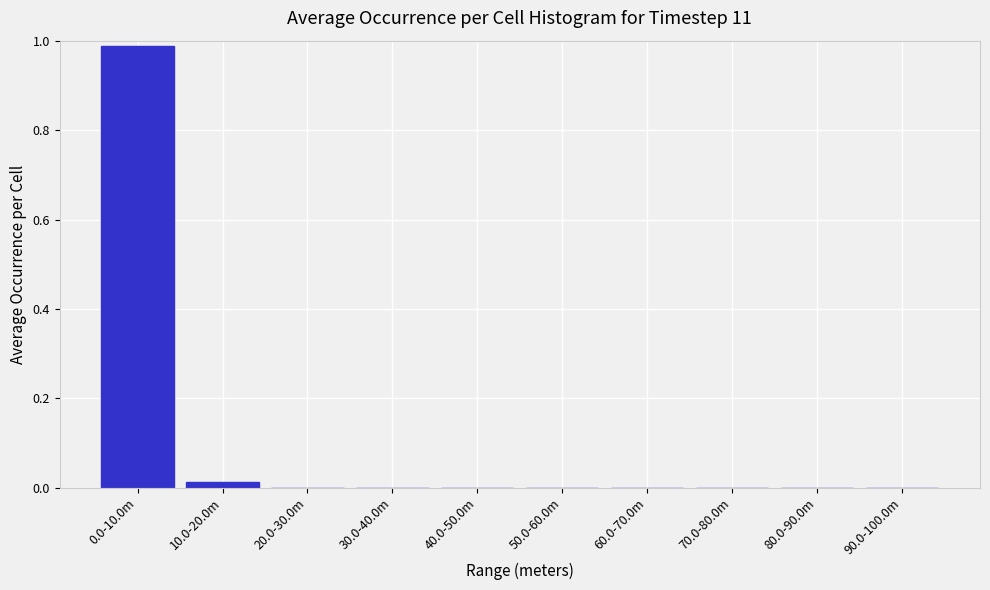

The chart shows a value of 0.0 at 10.0-20.0m. True or false?

True